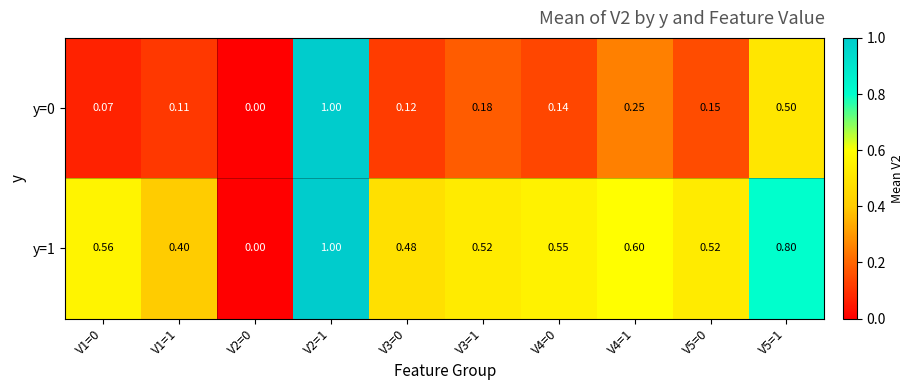

At how many categories does at least one series exceed 0?

9